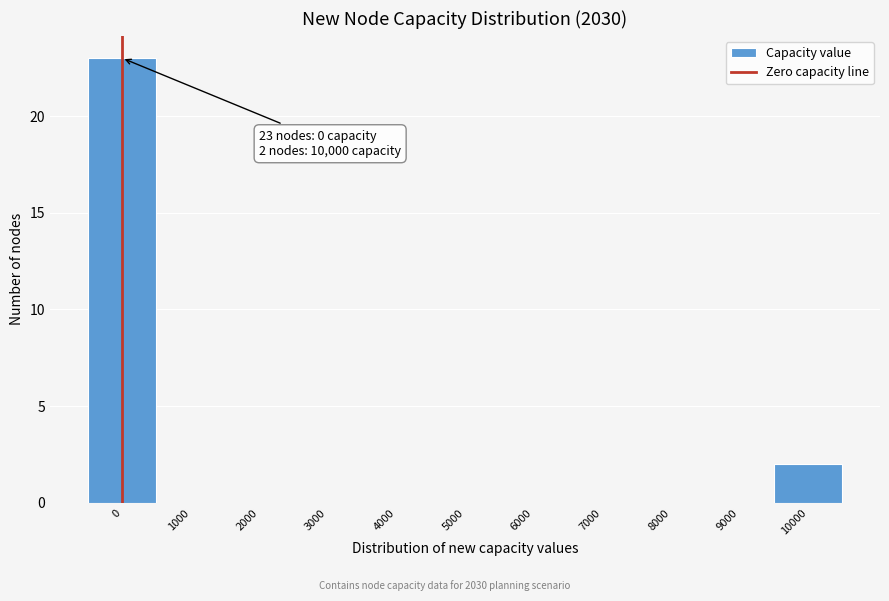

Which range on the x-axis has the tallest bar?

-500 to 500